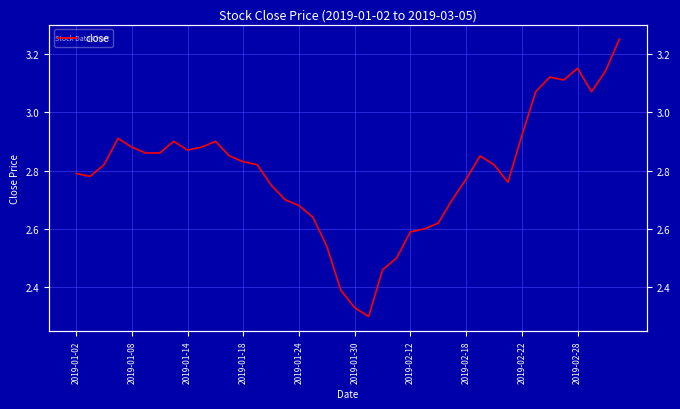

What is the change in value from 2019-01-14 to 38?

+0.3